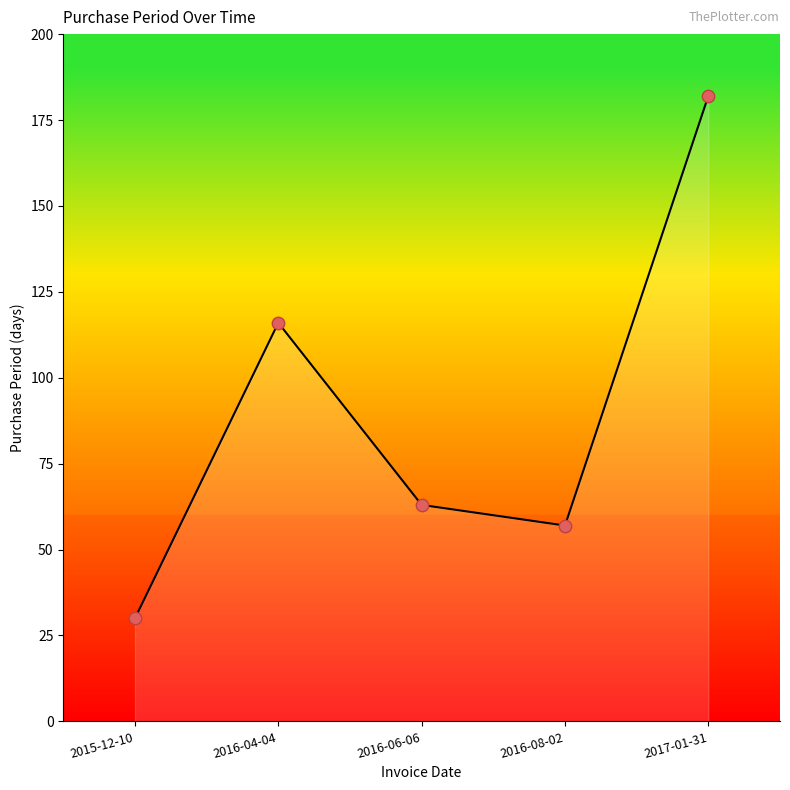

What is the change in value from 2016-04-04 to 2016-06-06?

-53